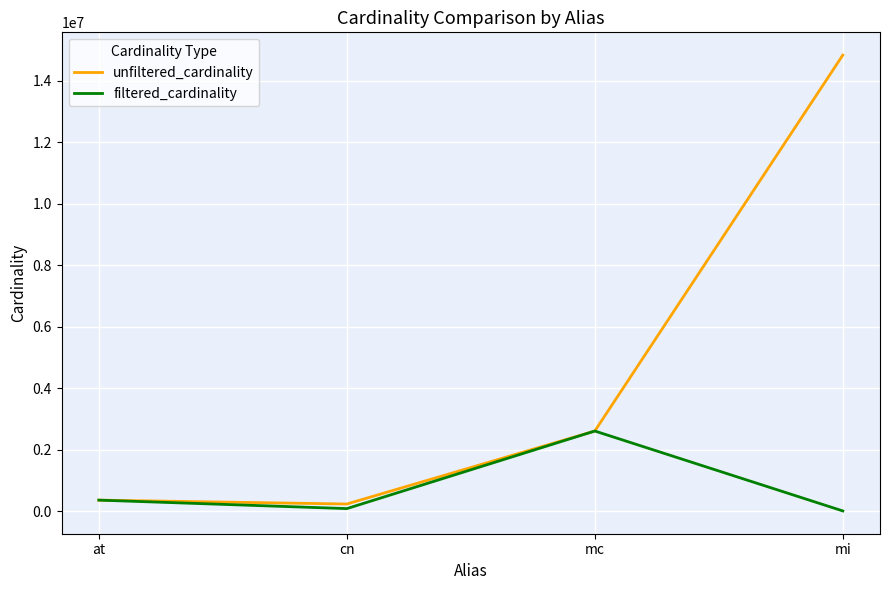

At which category is the sum across all series the highest?

mi